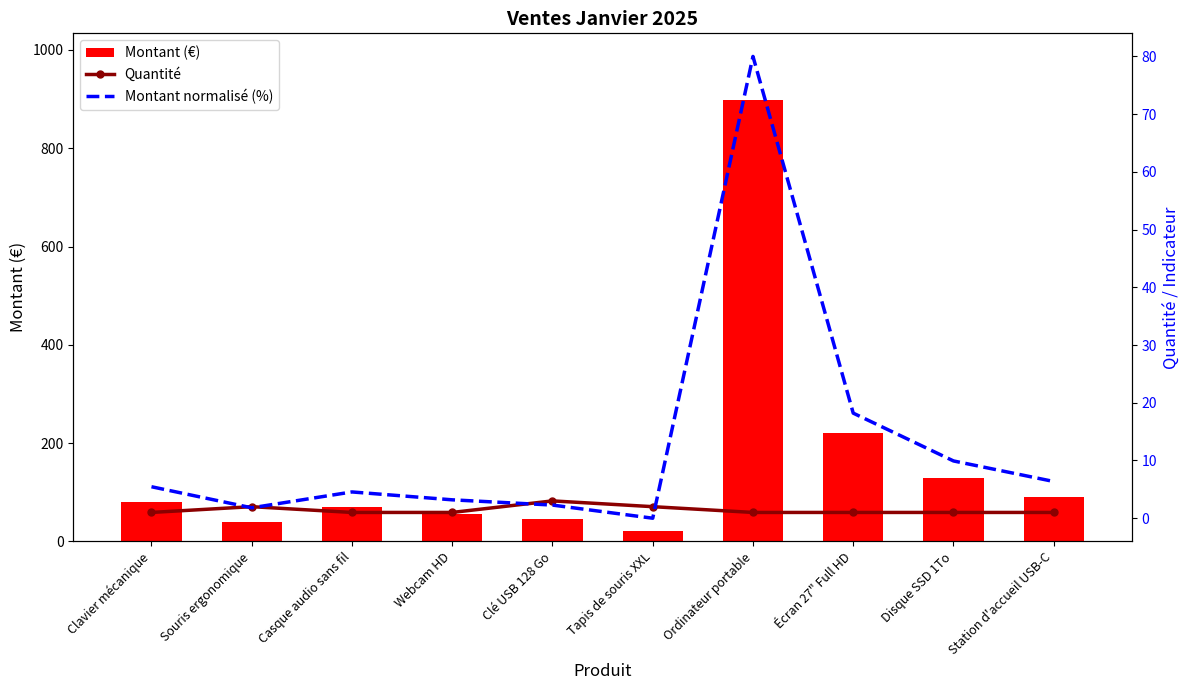

What is the label of the 6th bar from the right?

Clé USB 128 Go